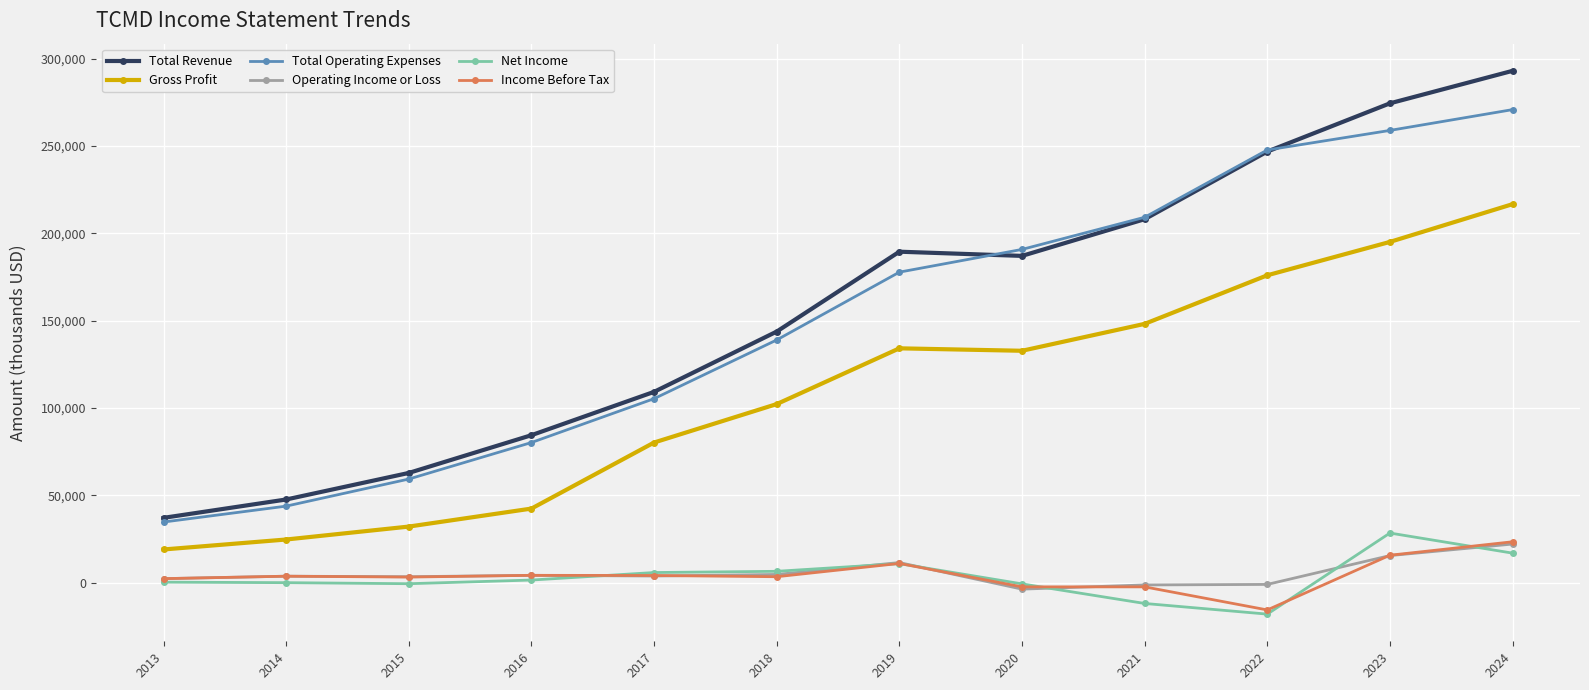

The value of Total Operating Expenses at 2018 is 139000. True or false?

True